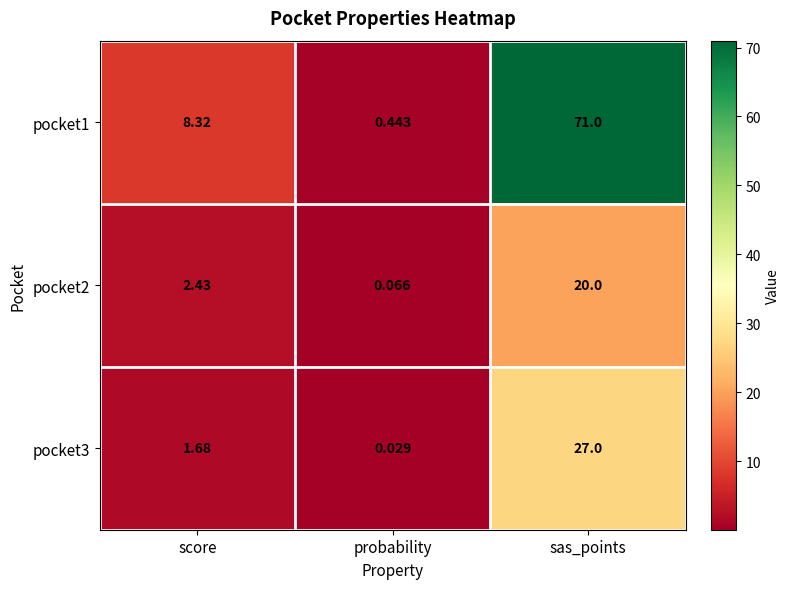

What is the spread (max minus min) of values at score?

6.6